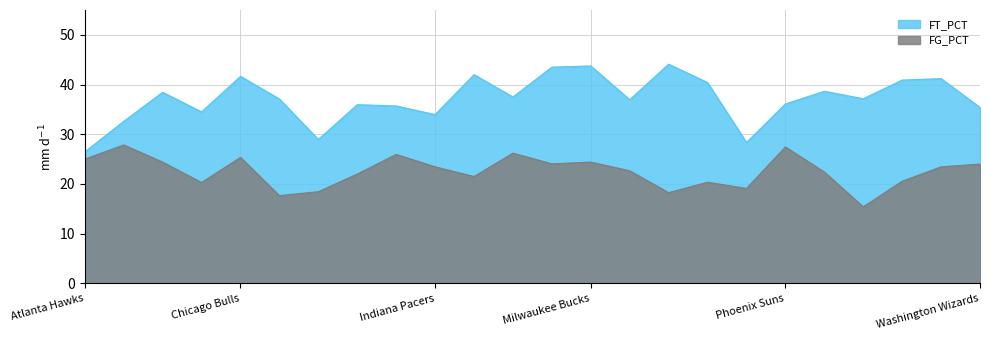

What is the average value of the FT_PCT series?

37.1